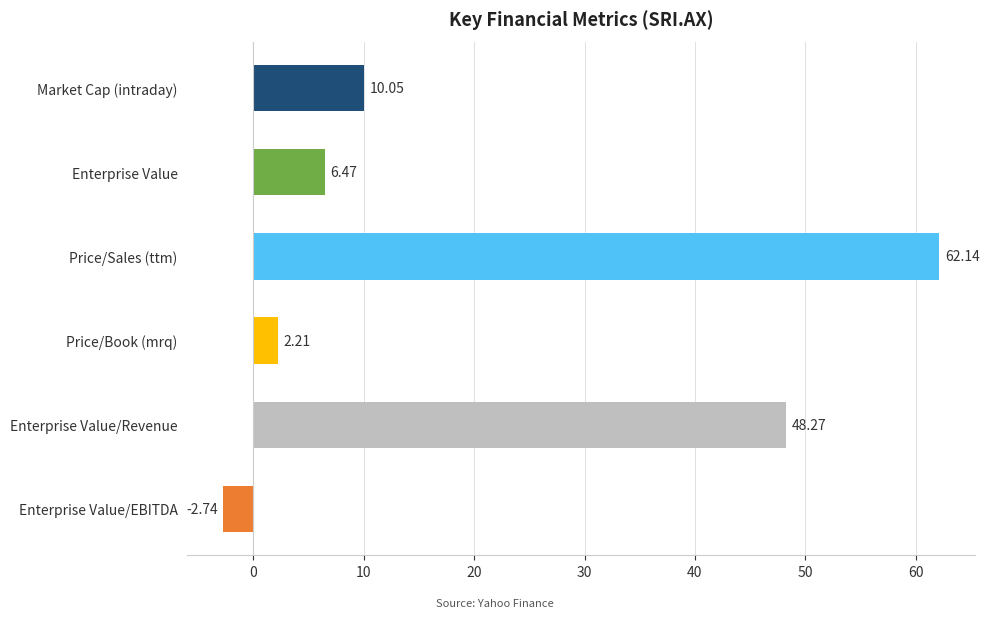

At which category does the chart reach its peak across all series?

Price/Sales (ttm)